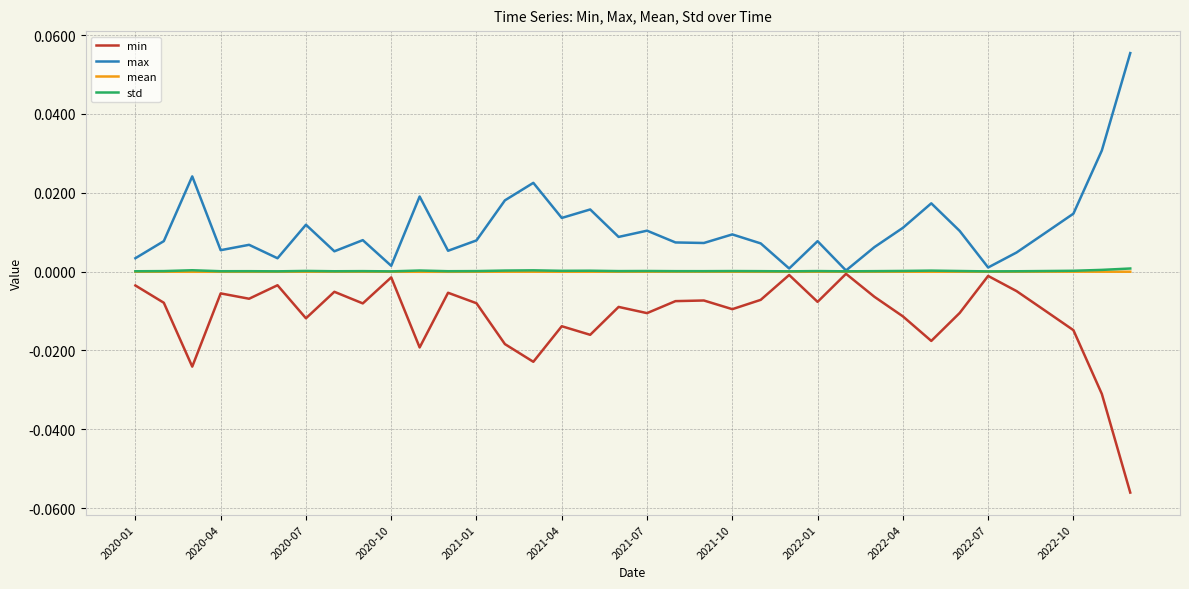

True or false: min and mean intersect in this chart.

False